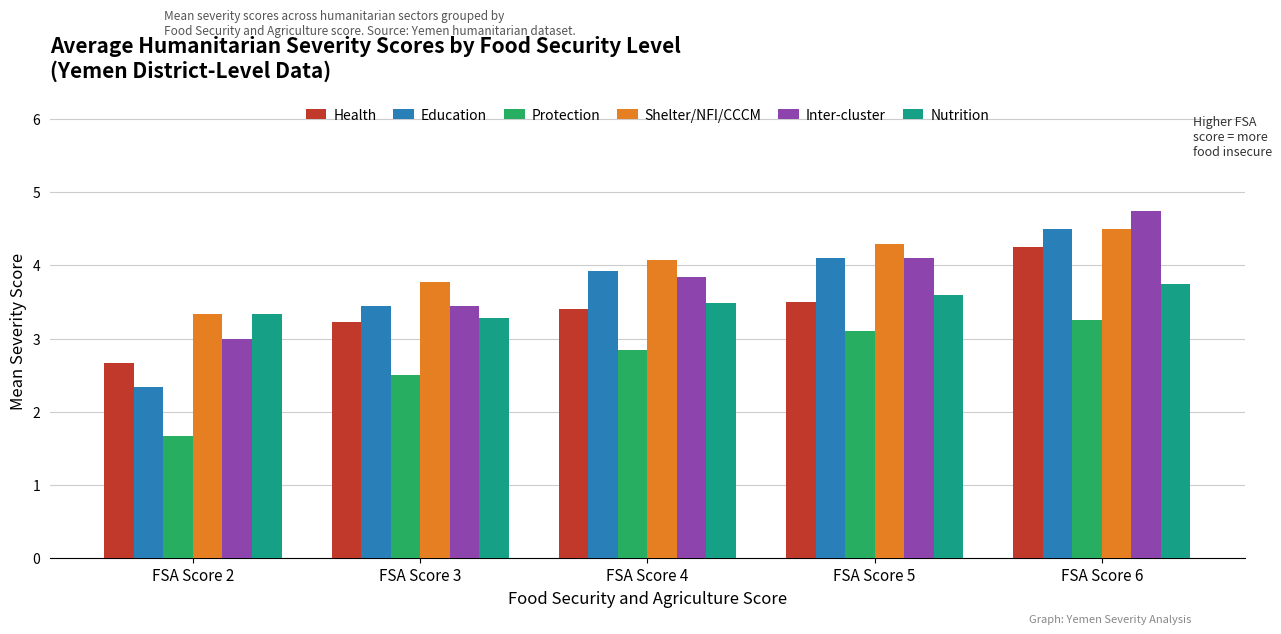

Is the value of Education at FSA Score 4 greater than the value of Protection at FSA Score 6?

Yes